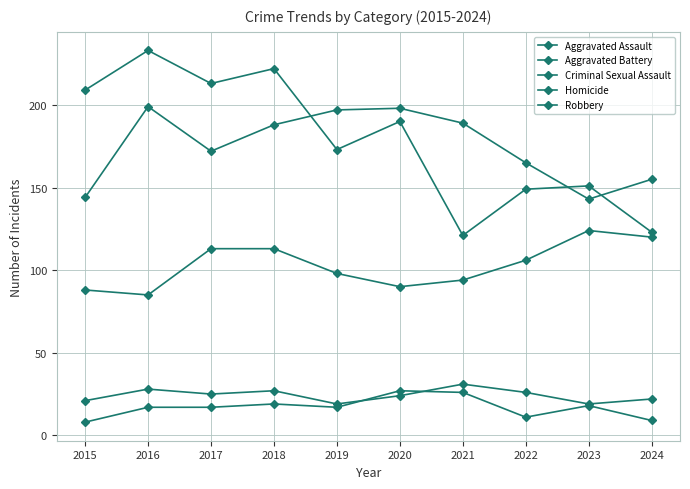

Count the number of categories in the chart.

10